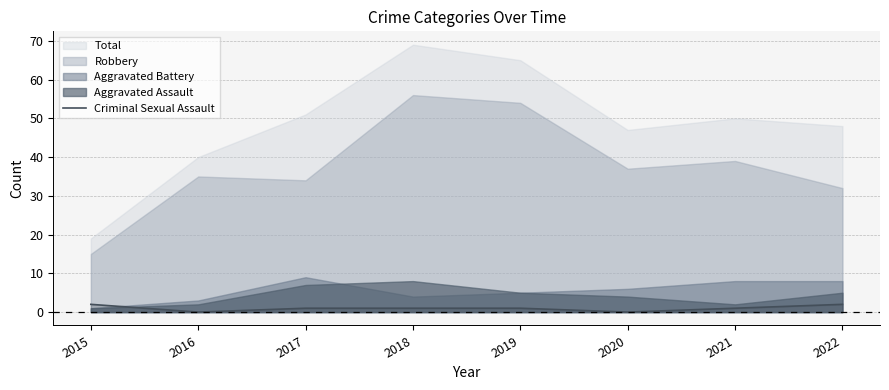

The Criminal Sexual Assault series shows 2 at 2022. True or false?

True